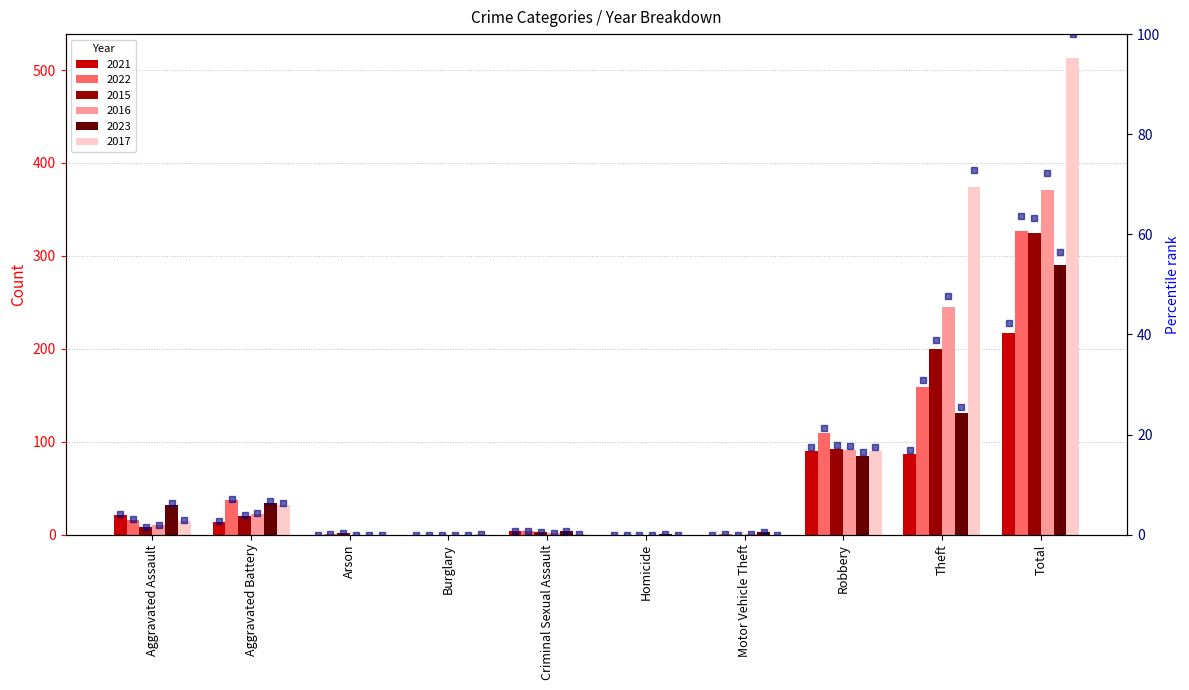

What is the label of the 10th bar from the right?

Aggravated Assault